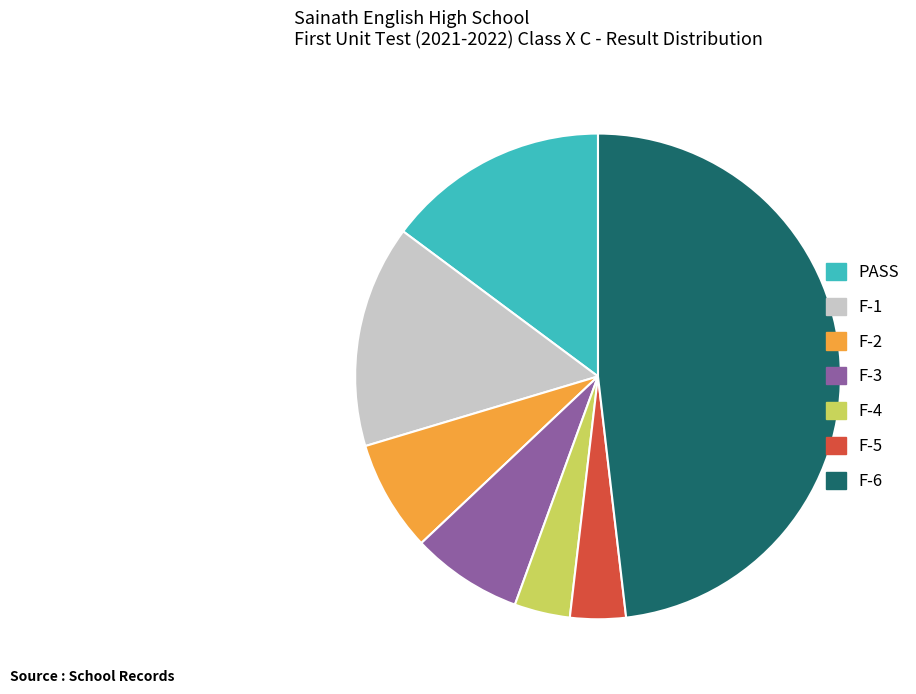

What is the ratio of the value at F-4 to the value at F-2?

0.5